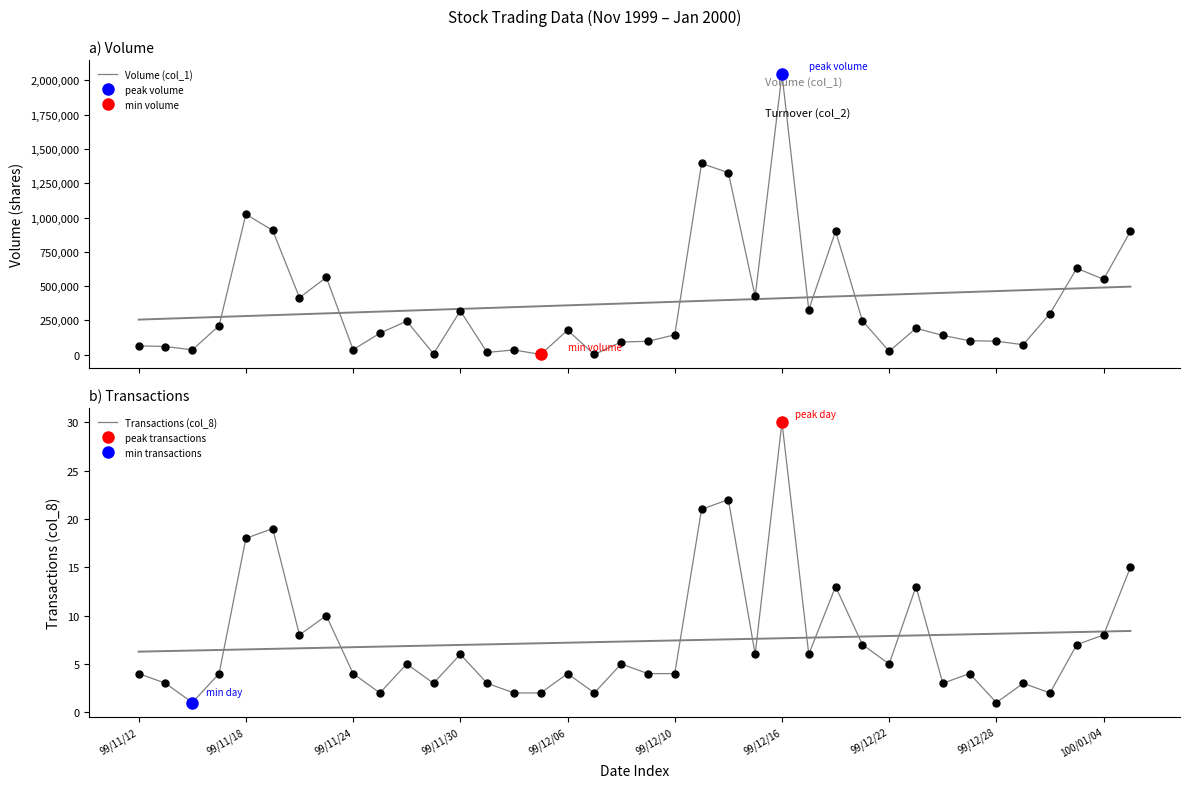

How many lines are shown in the chart?

2